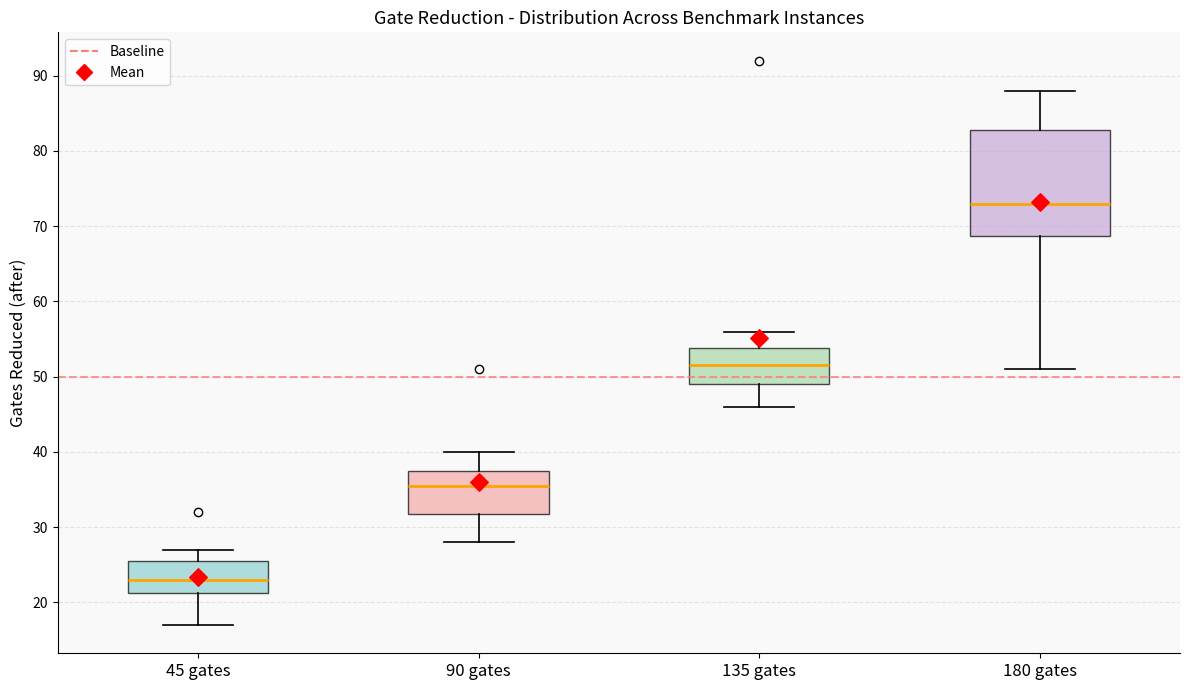

Which box has the lowest median line?

45 gates